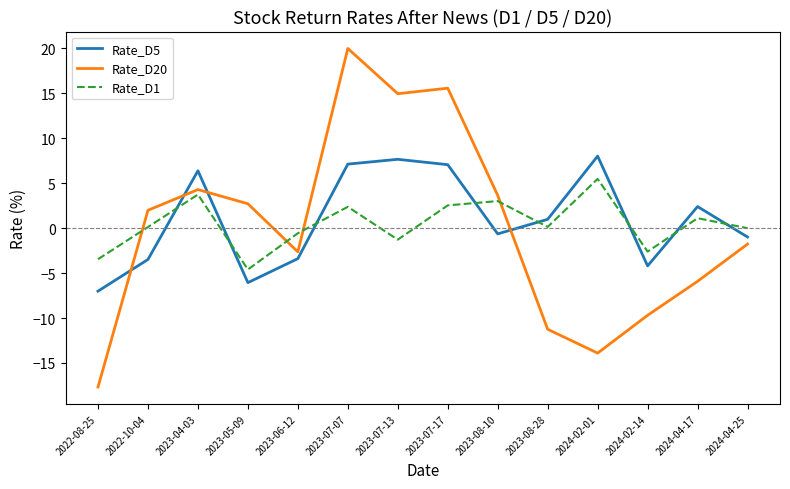

What is the highest value of the Rate_D20 series?

20.0